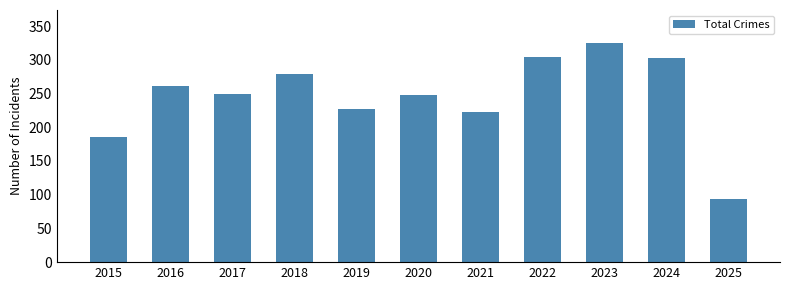

At which category does the chart reach its minimum across all series?

2025